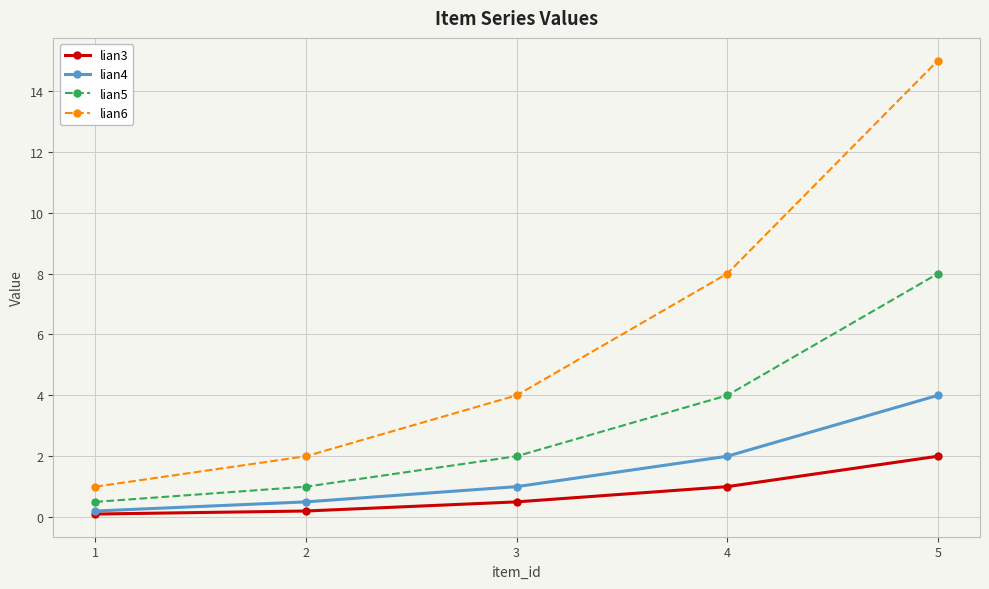

True or false: lian3 and lian5 intersect in this chart.

False